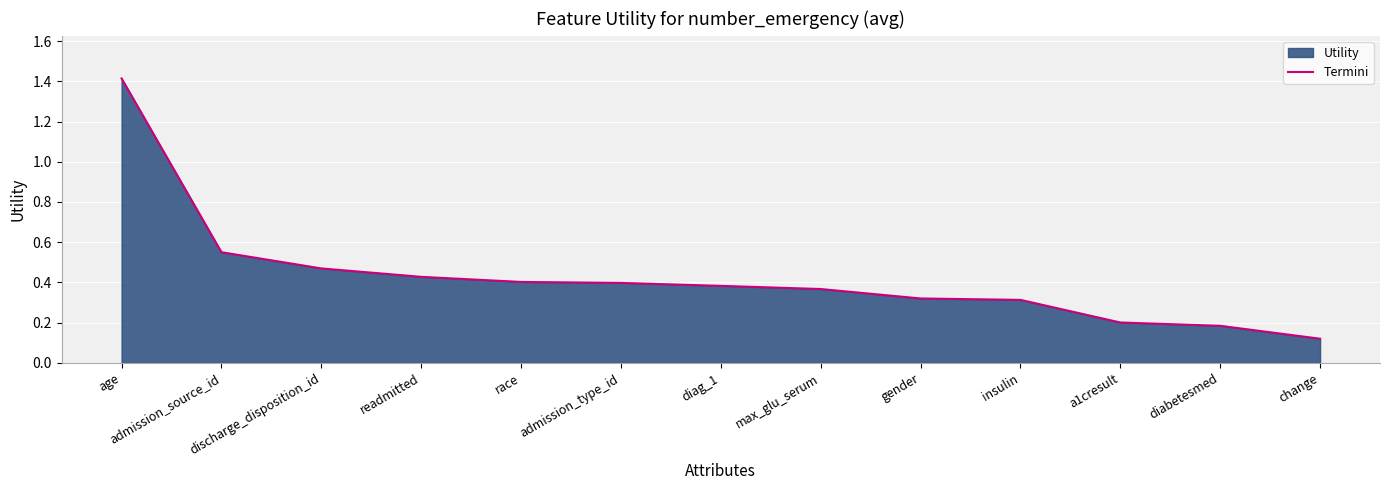

Reading left to right, transcribe all the data shown in this chart.

age=1.4	admission_source_id=0.6	discharge_disposition_id=0.5	readmitted=0.4	race=0.4	admission_type_id=0.4	diag_1=0.4	max_glu_serum=0.4	gender=0.3	insulin=0.3	a1cresult=0.2	diabetesmed=0.2	change=0.1